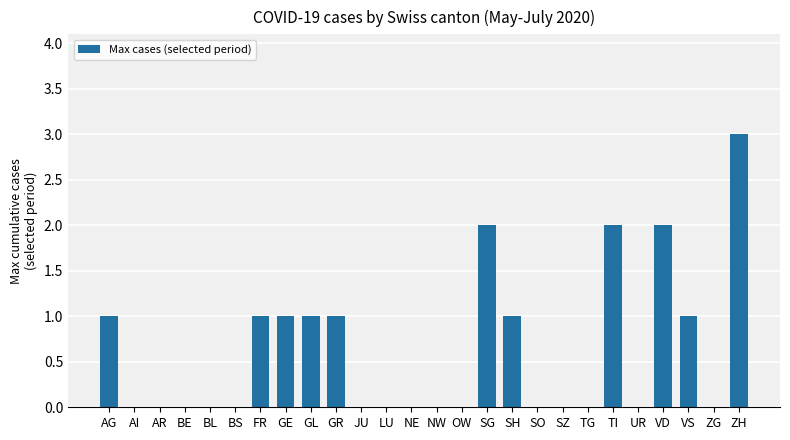

What is the maximum value shown in the chart?

3